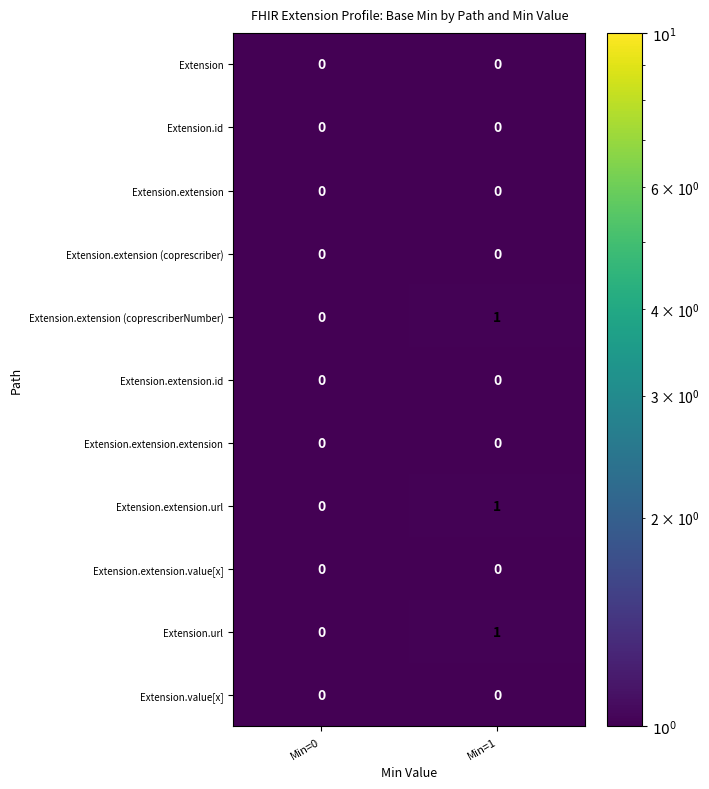

At which category is the sum across all series the highest?

Min=1